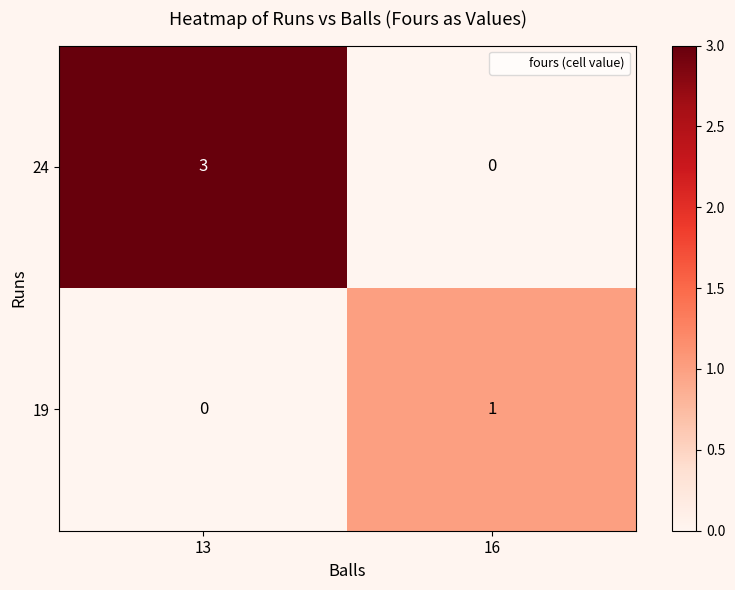

Between 13 and 16, which series saw the biggest shift?

24